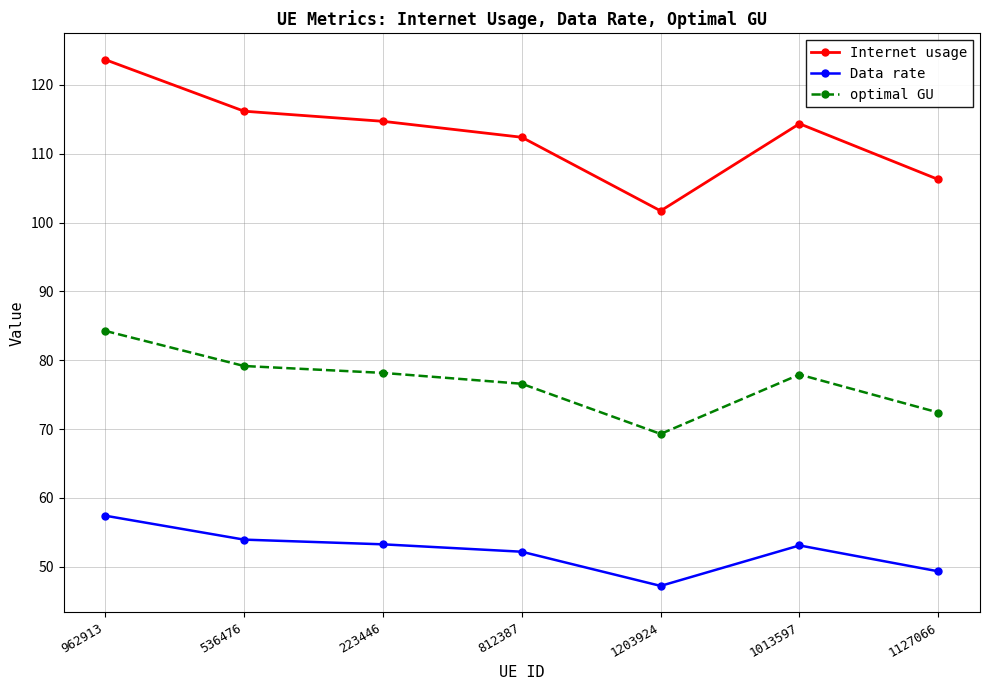

Is it true that Data rate equals 77.0 at 536476?

False